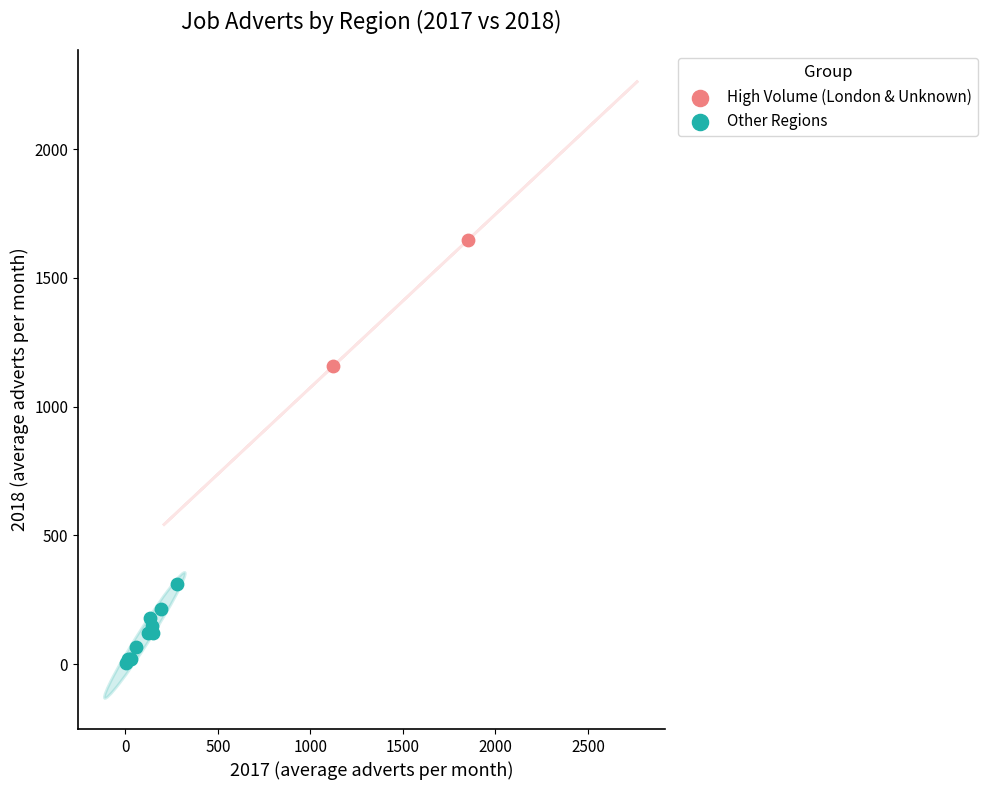

What are all the series names shown in the legend?

High Volume (London & Unknown), Other Regions